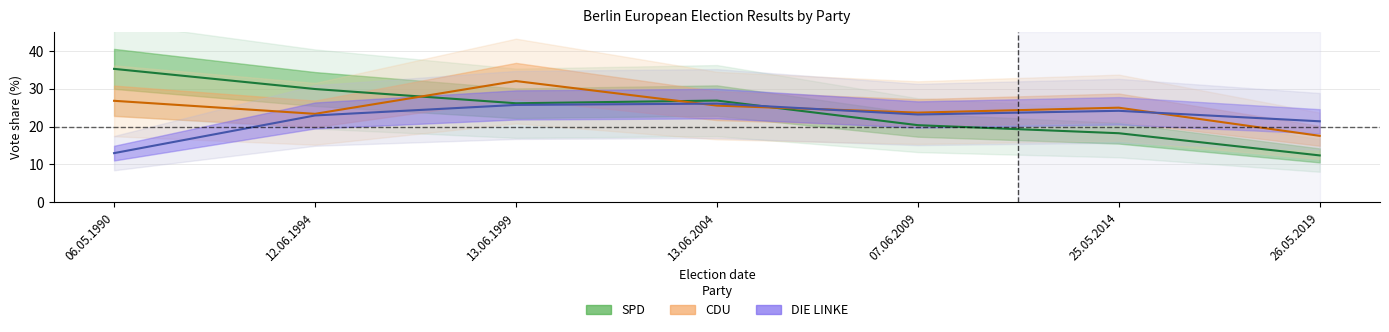

At which category does the chart reach its minimum across all series?

26.05.2019